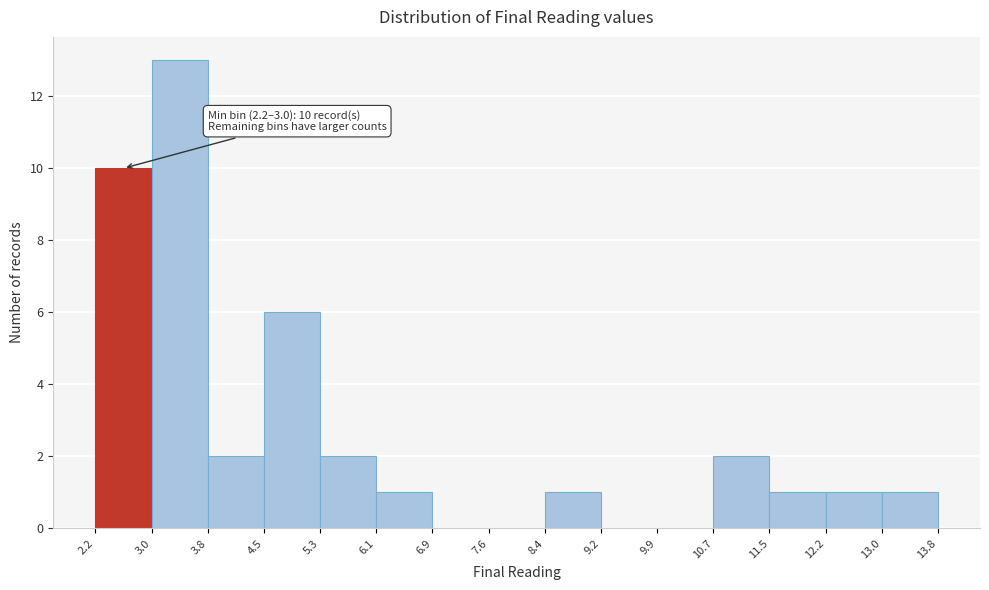

Which range on the x-axis has the tallest bar?

3.0 to 3.8